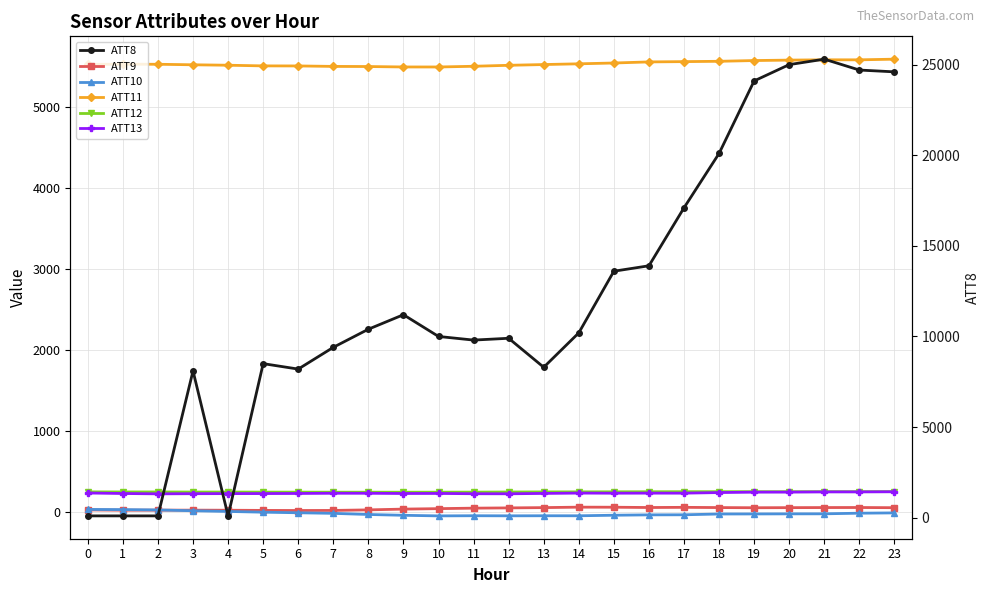

At 23, list the series in order from smallest to largest.

ATT10, ATT9, ATT13, ATT12, ATT11, ATT8